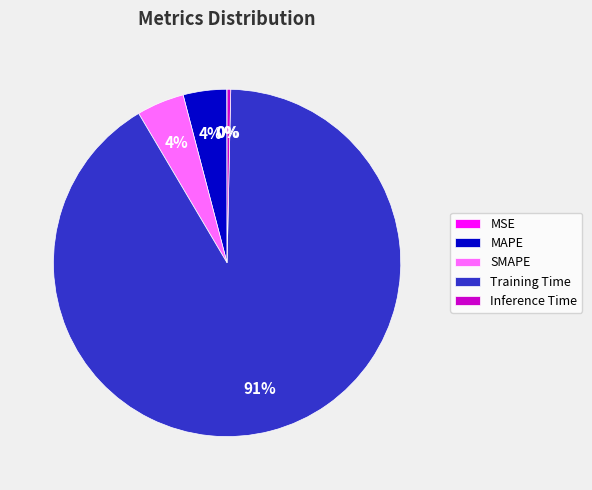

Which category accounts for the majority?

Training Time